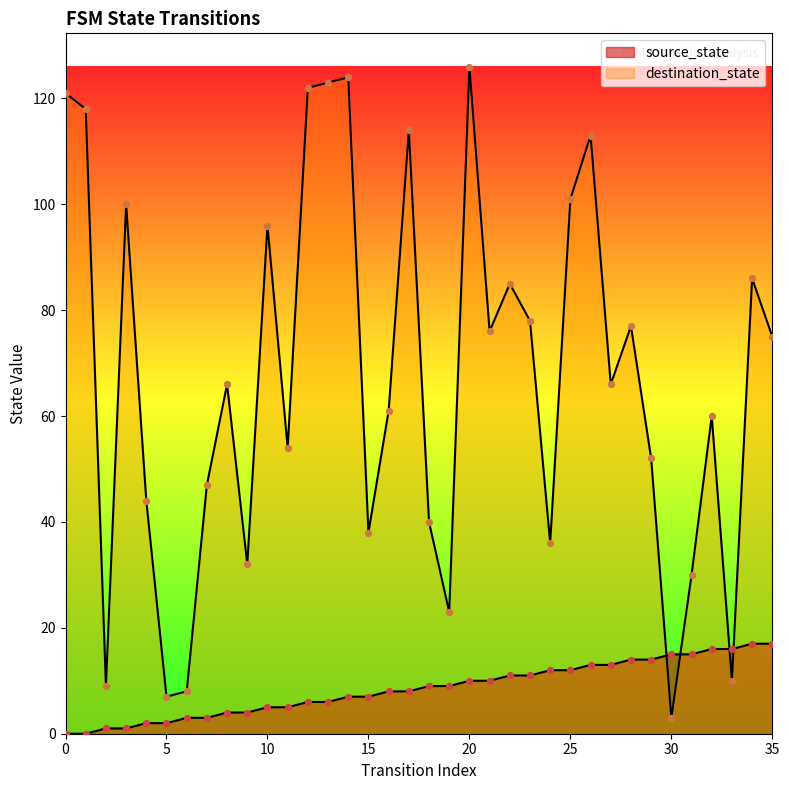

At which category is the sum across all series the highest?

20